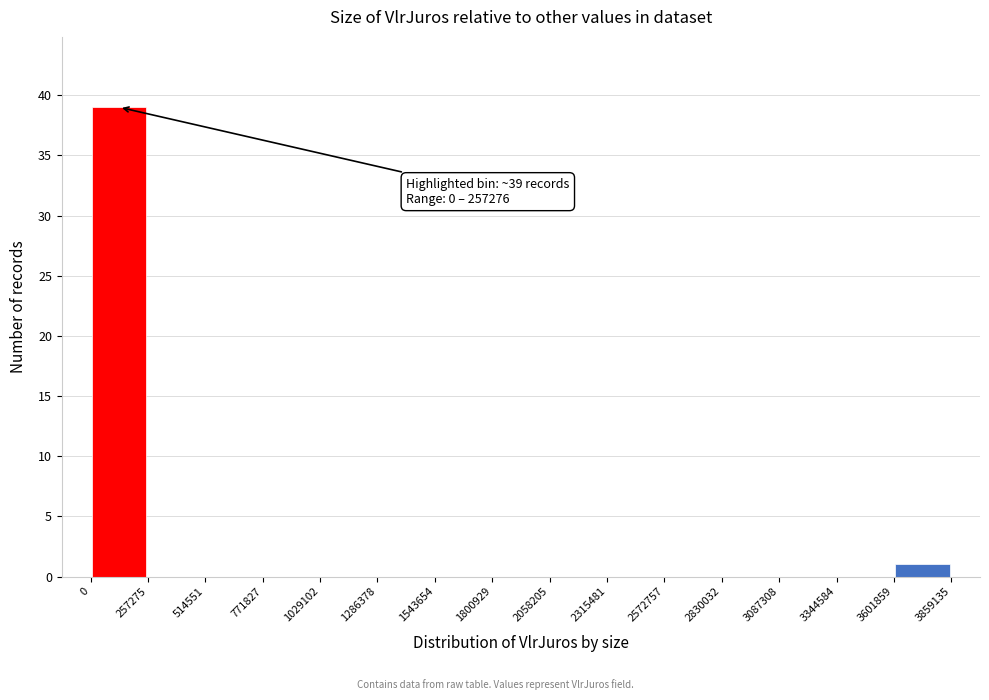

Which range on the x-axis has the tallest bar?

0 to 257275